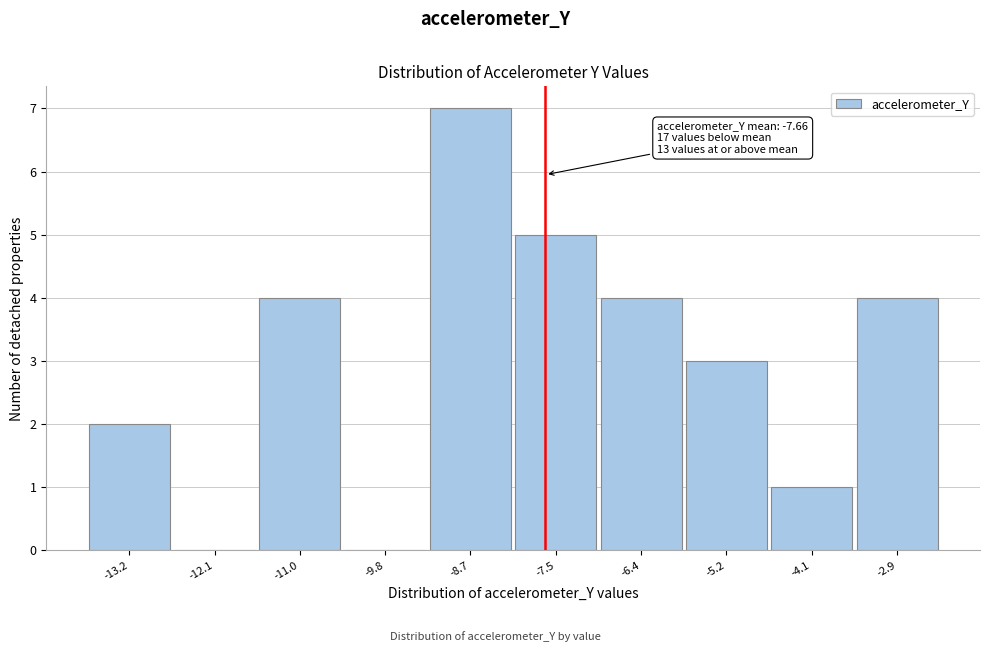

Which range on the x-axis has the tallest bar?

-9.2 to -8.0